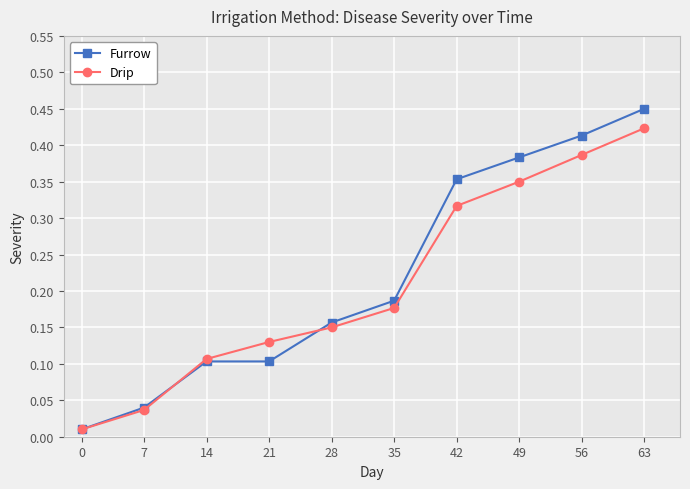

How many data points does each series have?

10